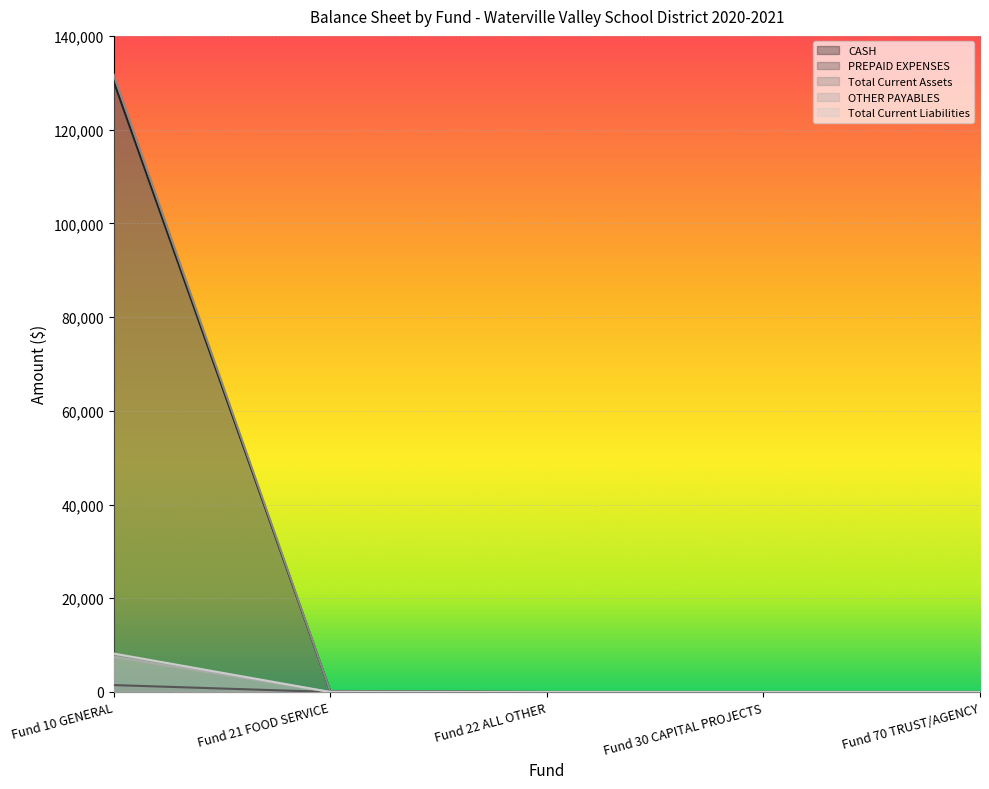

At which category is the sum across all series the highest?

Fund 10 GENERAL